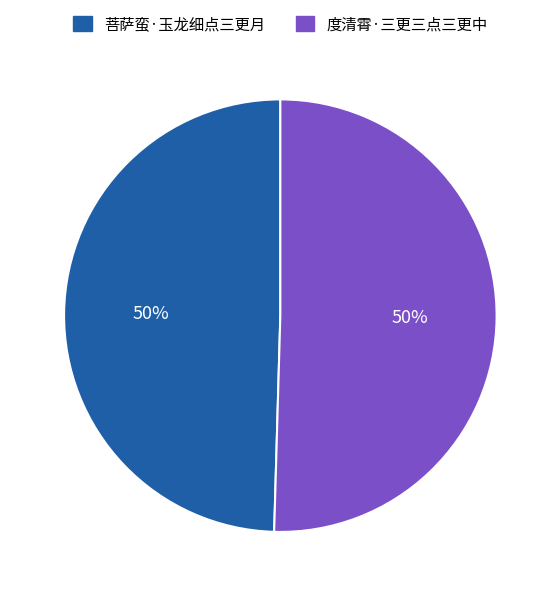

To the nearest percent, what portion does 菩萨蛮·玉龙细点三更月 represent?

50%